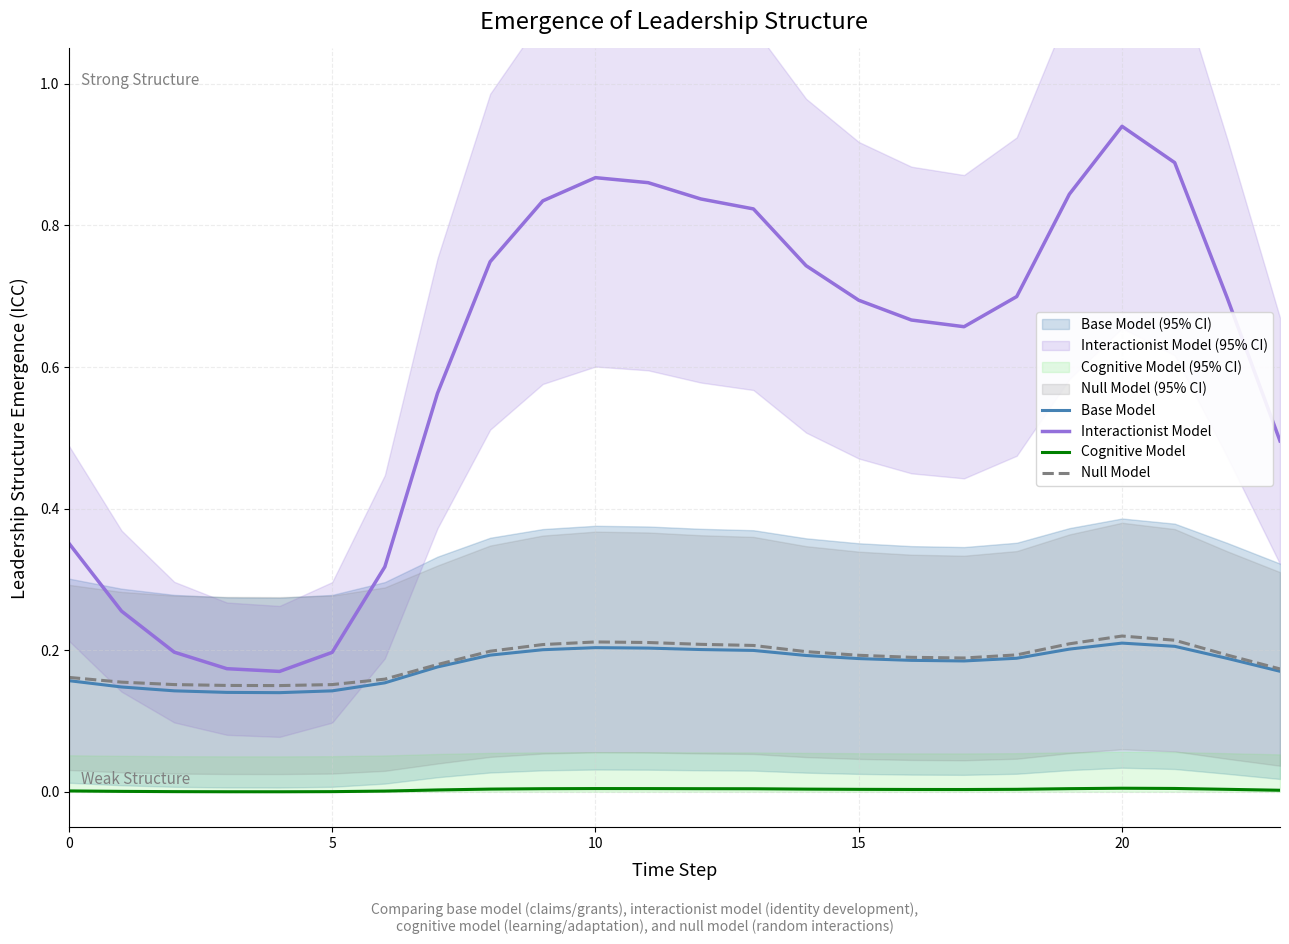

True or false: Interactionist Model and Base Model intersect in this chart.

False